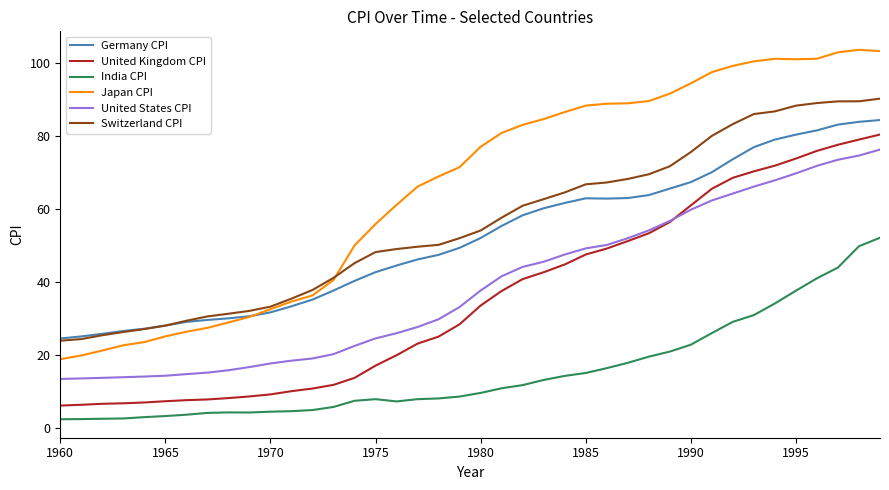

Which series has the largest total across all categories?

Japan CPI